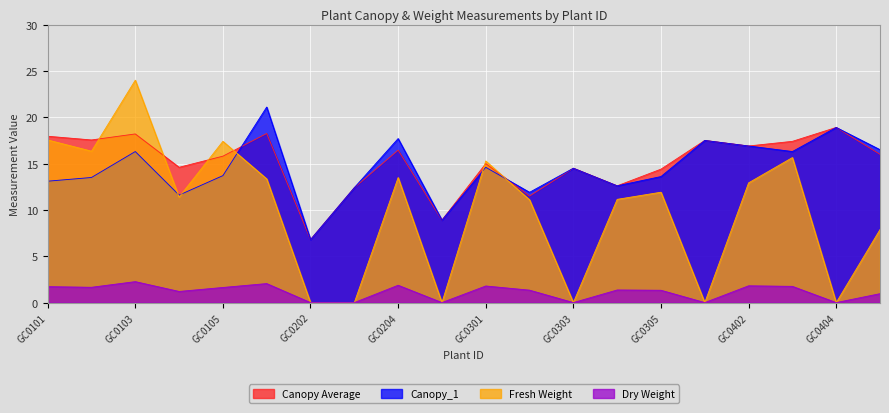

How many lines are shown in the chart?

4